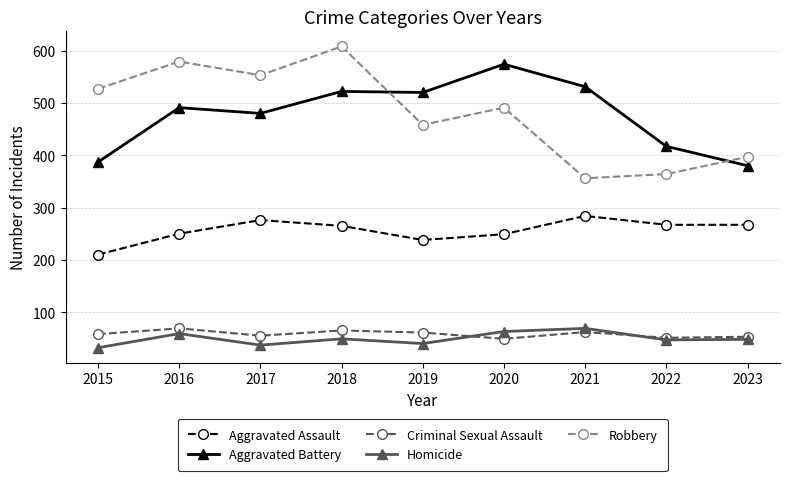

What is the highest value of the Criminal Sexual Assault series?

69